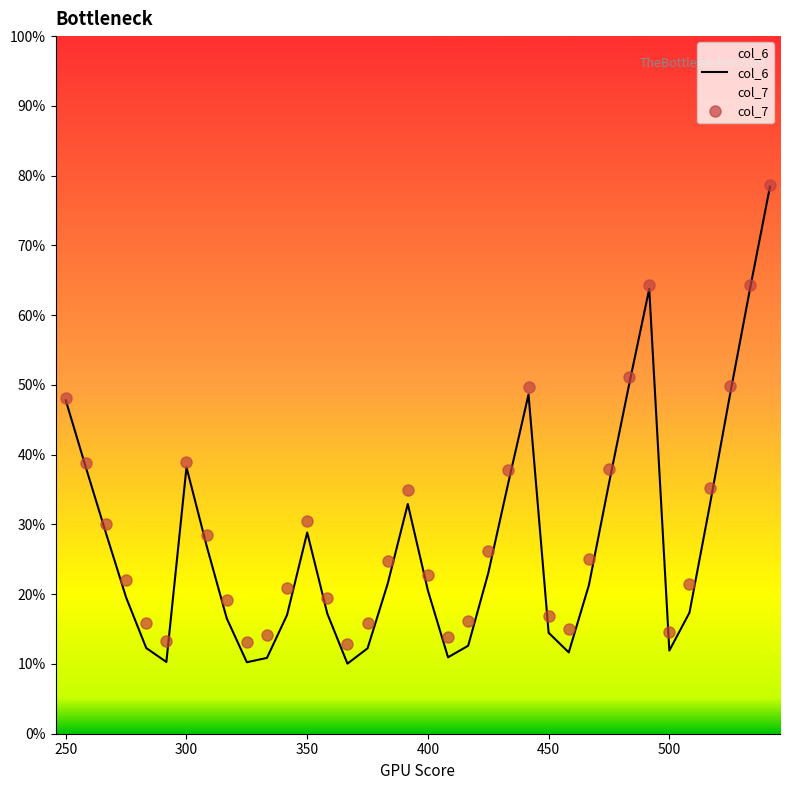

At which category does the chart reach its minimum across all series?

14